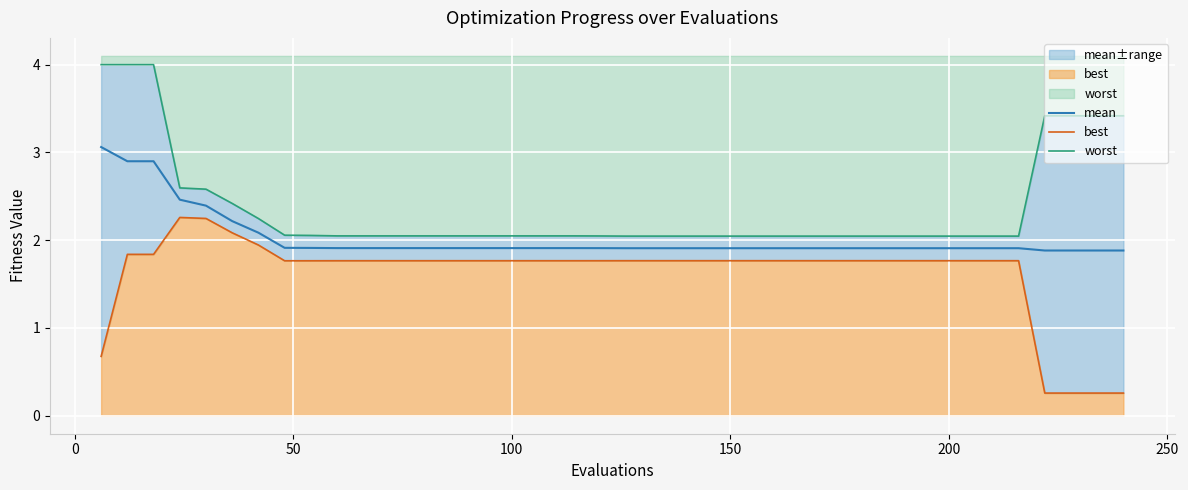

Which series has the largest total across all categories?

worst